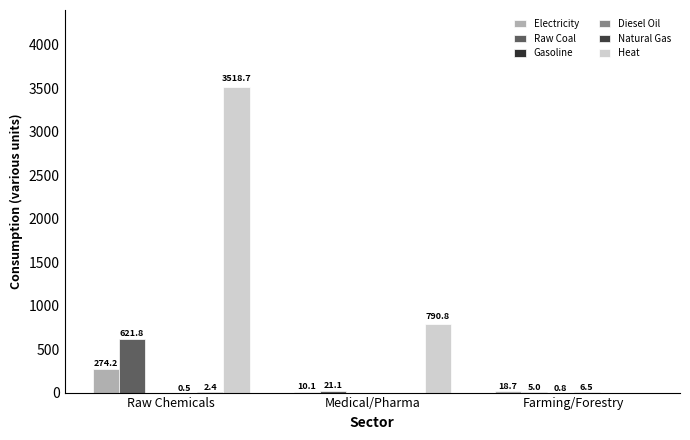

At how many categories does at least one series exceed 524?

2